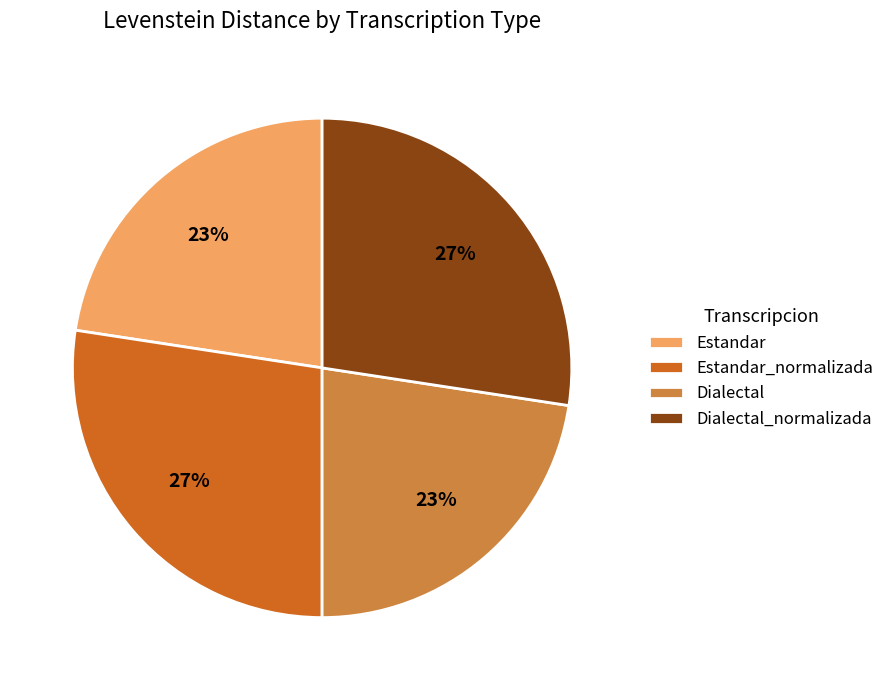

Does any single category account for the majority?

No